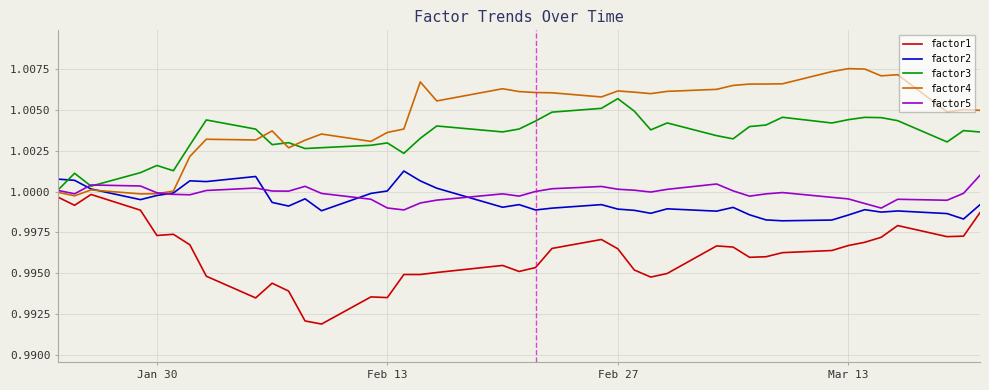

True or false: factor1 and factor3 intersect in this chart.

False